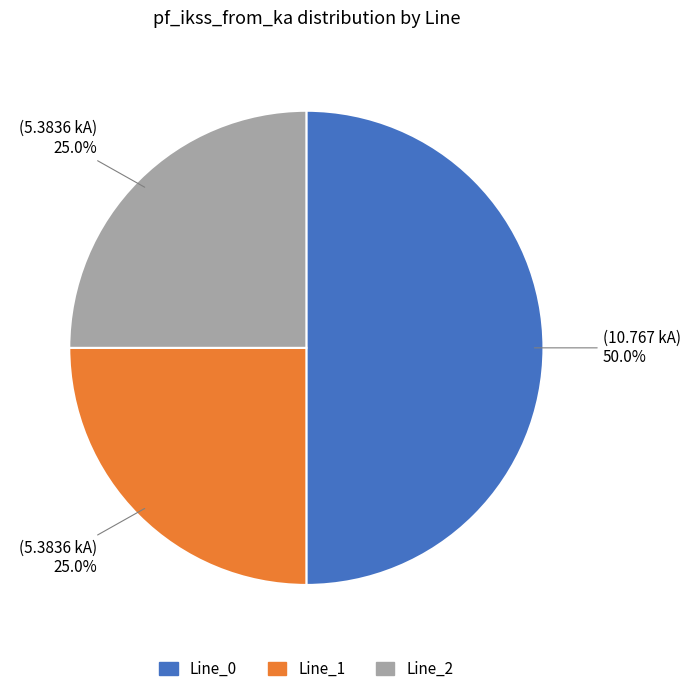

To the nearest percent, what is the combined percentage of Line_1 and Line_0?

75%